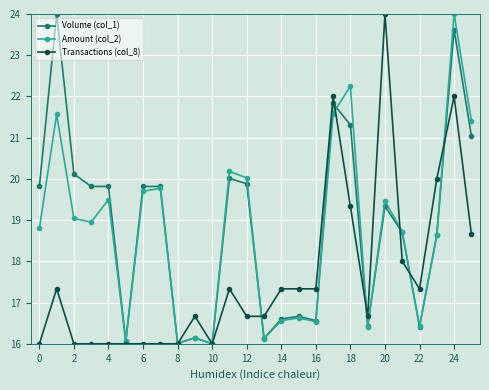

What is the value of the Transactions (col_8) point at the 13th from the left?

16.7